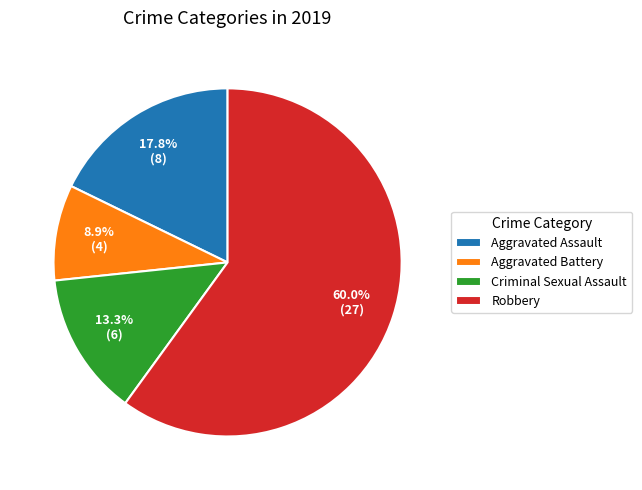

To the nearest percent, what is the average slice percentage?

25%